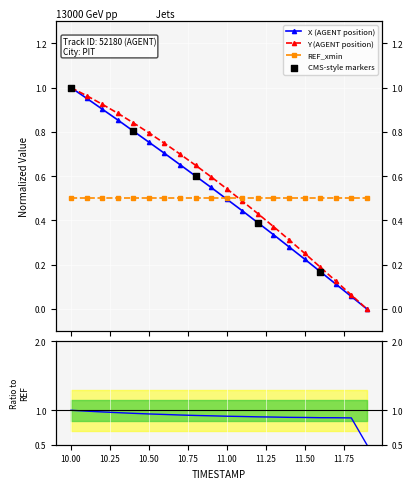

Which series has the largest total across all categories?

Y